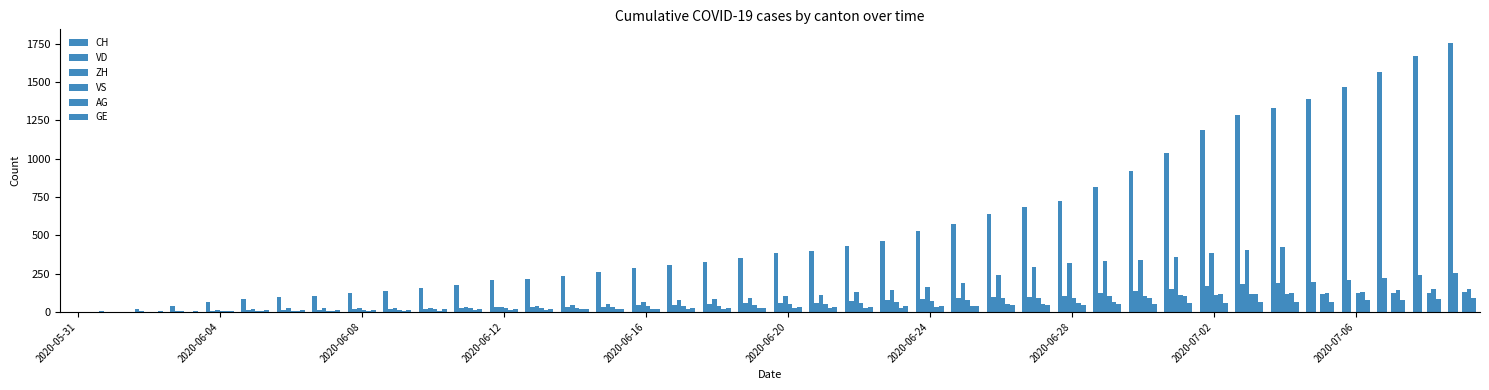

Which series has the widest spread of values?

CH